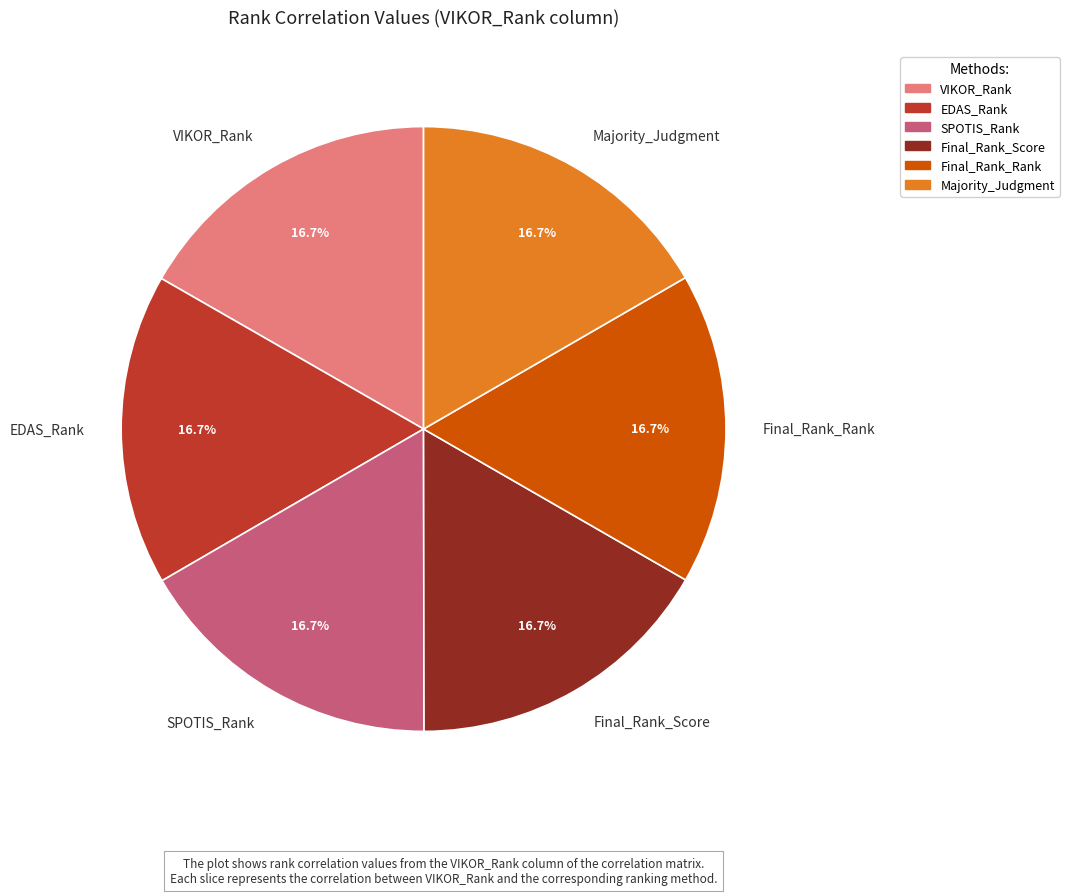

Is there a majority slice in this chart?

No